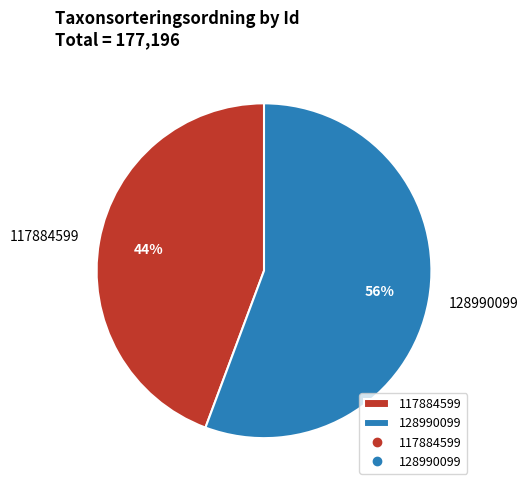

Is there a majority slice in this chart?

Yes